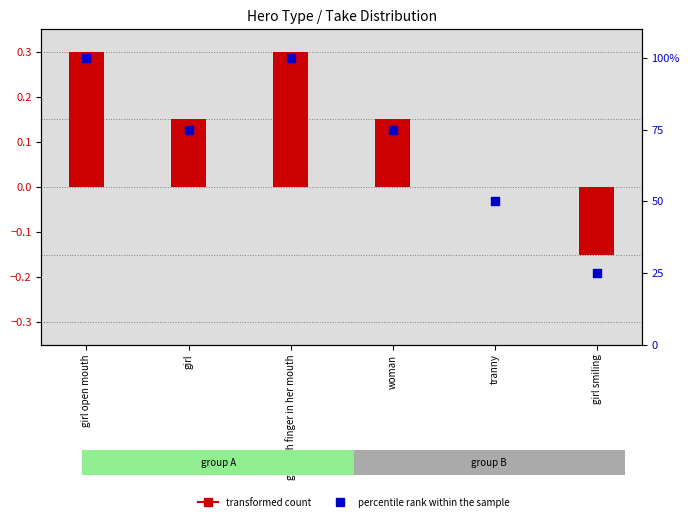

At which category is the sum across all series the highest?

girl open mouth